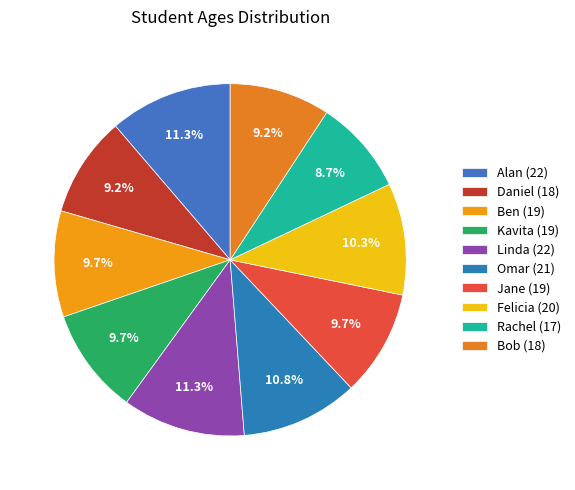

Does Ben (19) represent more than half of the total?

No